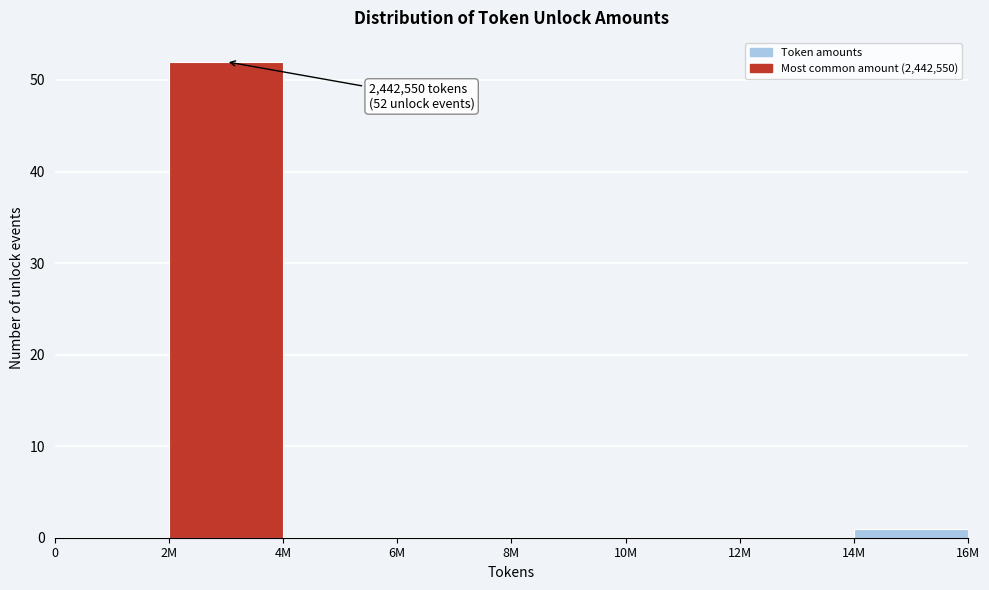

Reading left to right, list all the values displayed in this chart.

0=0	2M=52	4M=0	6M=0	8M=0	10M=0	12M=0	14M=1